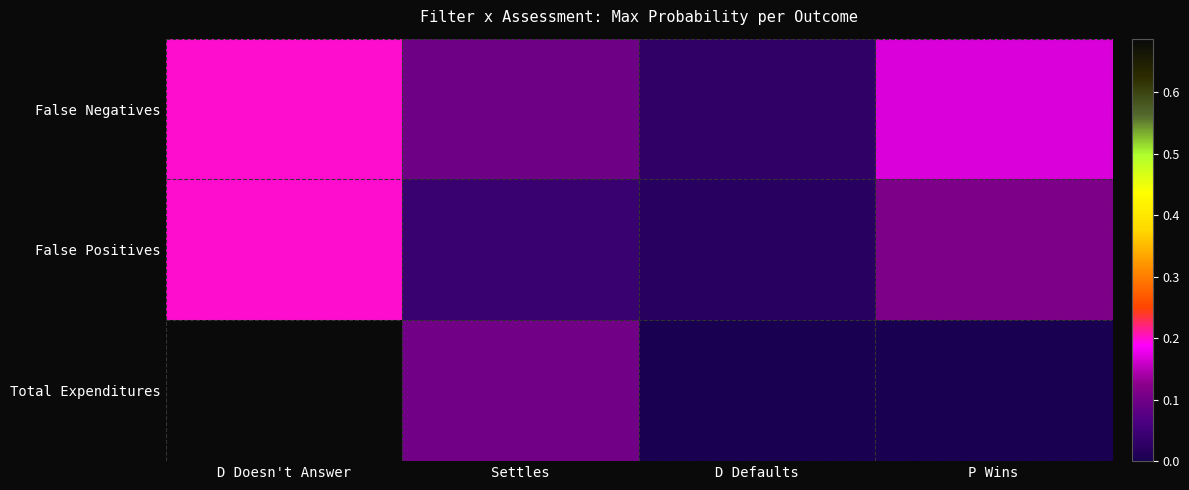

What is the difference between the highest and lowest values at D Doesn't Answer?

0.5